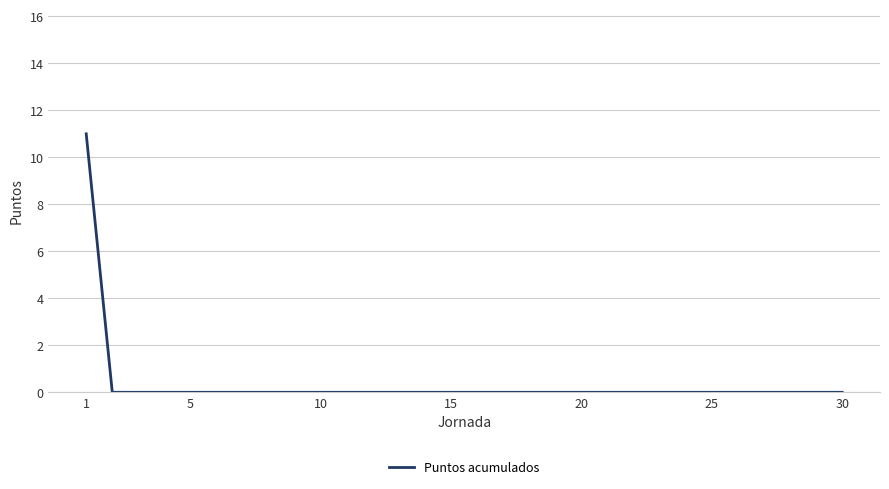

Reading left to right, what are all the values shown in this chart?

11	0	0	0	0	0	0	0	0	0	0	0	0	0	0	0	0	0	0	0	0	0	0	0	0	0	0	0	0	0